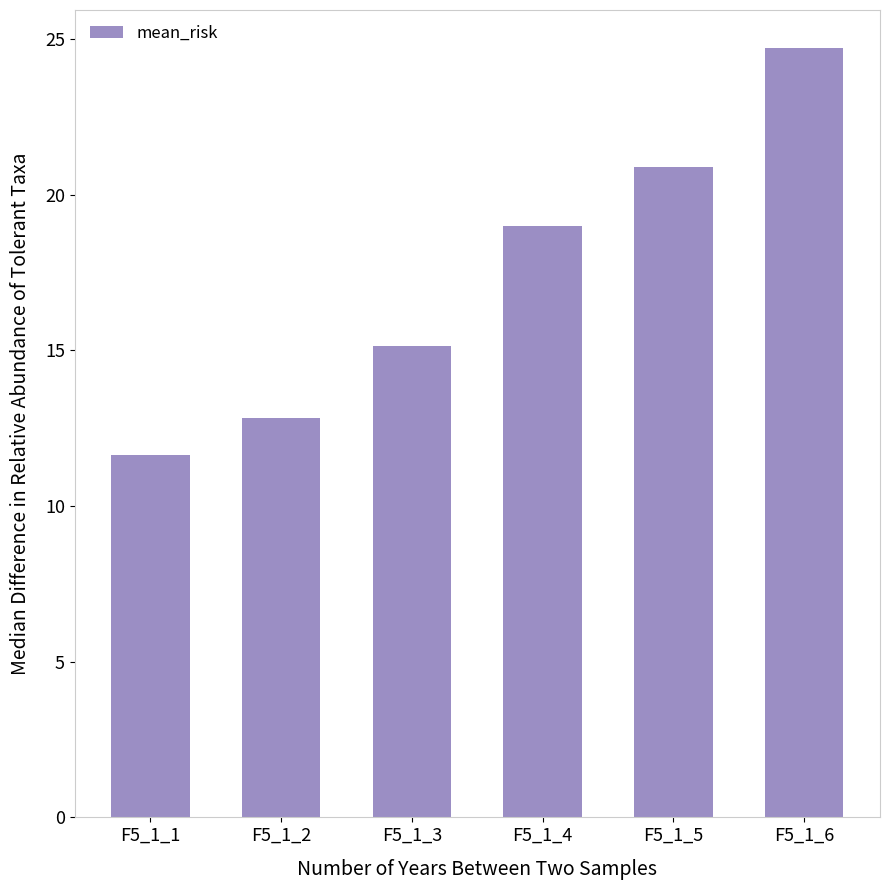

Which has a higher value, F5_1_2 or F5_1_1?

F5_1_2